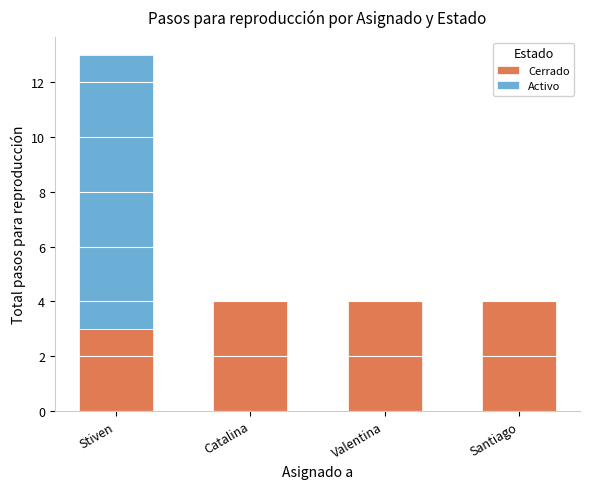

The Cerrado series shows 1 at Stiven. True or false?

False